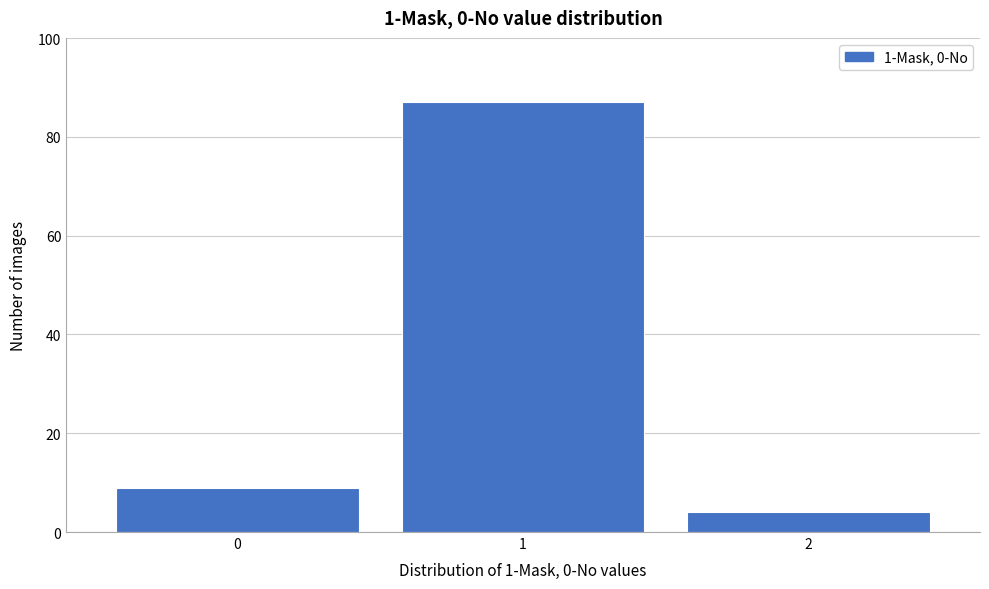

Reading right to left, transcribe all the data shown in this chart.

2=4	1=87	0=9